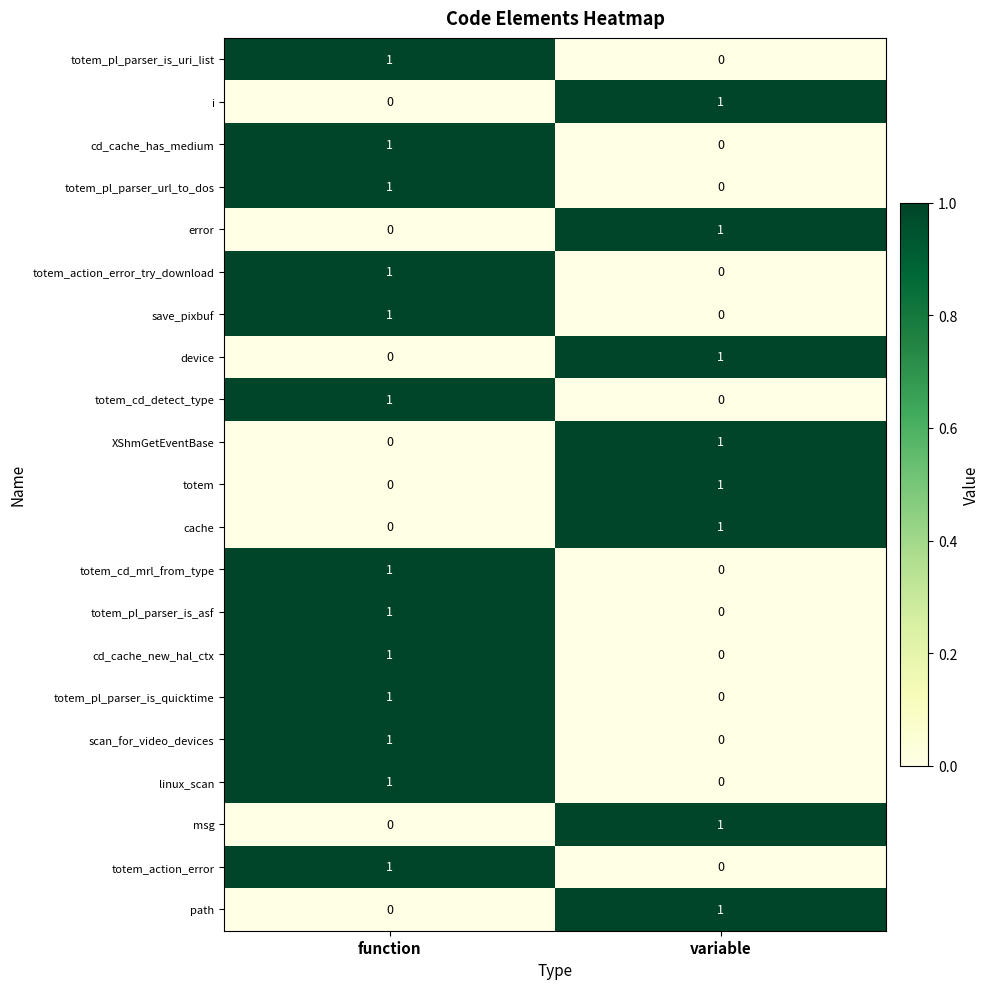

At which category is the sum across all series the highest?

function